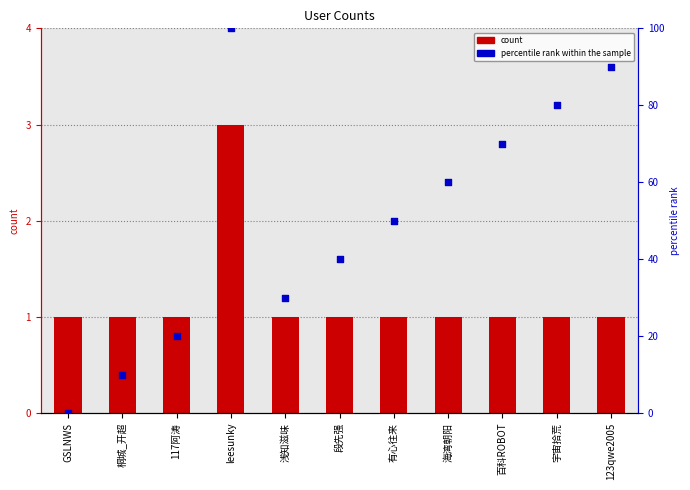

Is the value of count at leesunky greater than the value of percentile rank within the sample at 海湾朝阳?

No